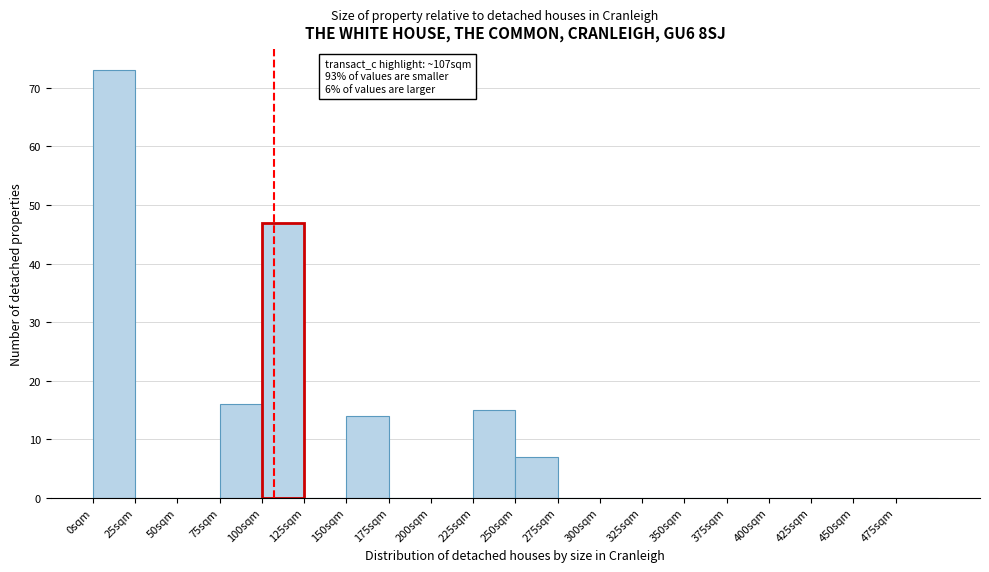

Which range on the x-axis has the tallest bar?

0 to 25